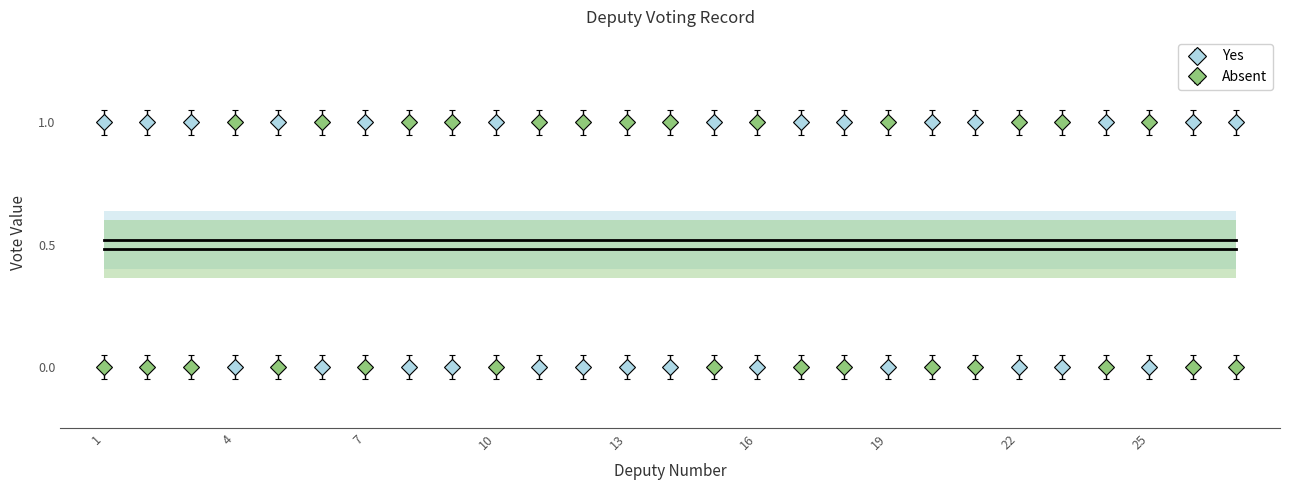

Is it true that Absent equals 2 at 22?

False